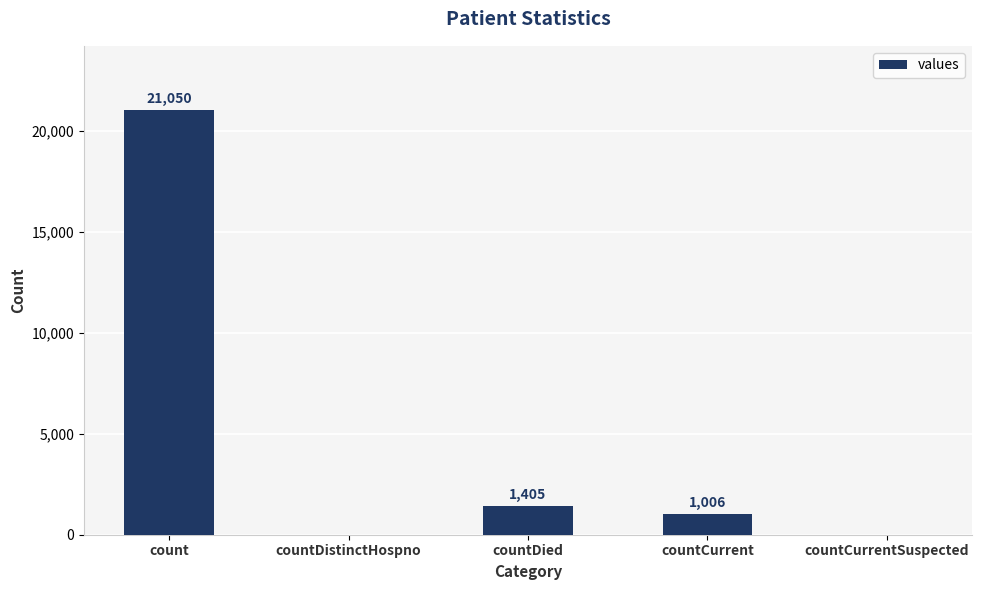

Where does the data first go above 1006?

count